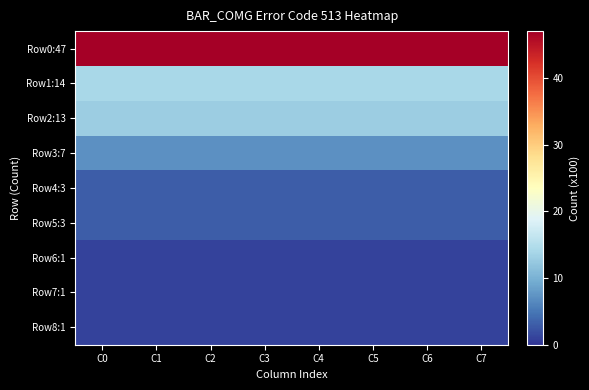

What is the smallest value displayed?

1